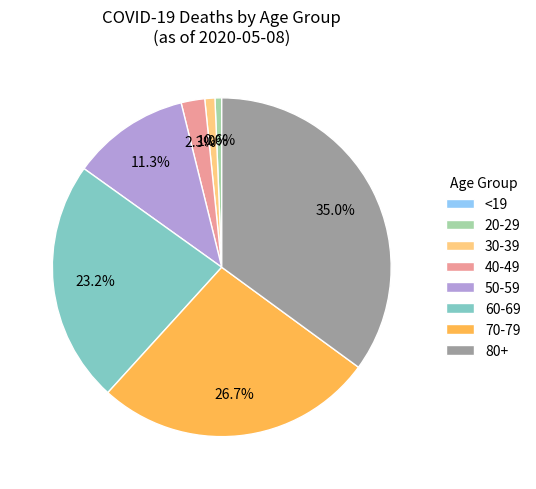

Is the sum of 70-79 and 80+ greater than half?

Yes